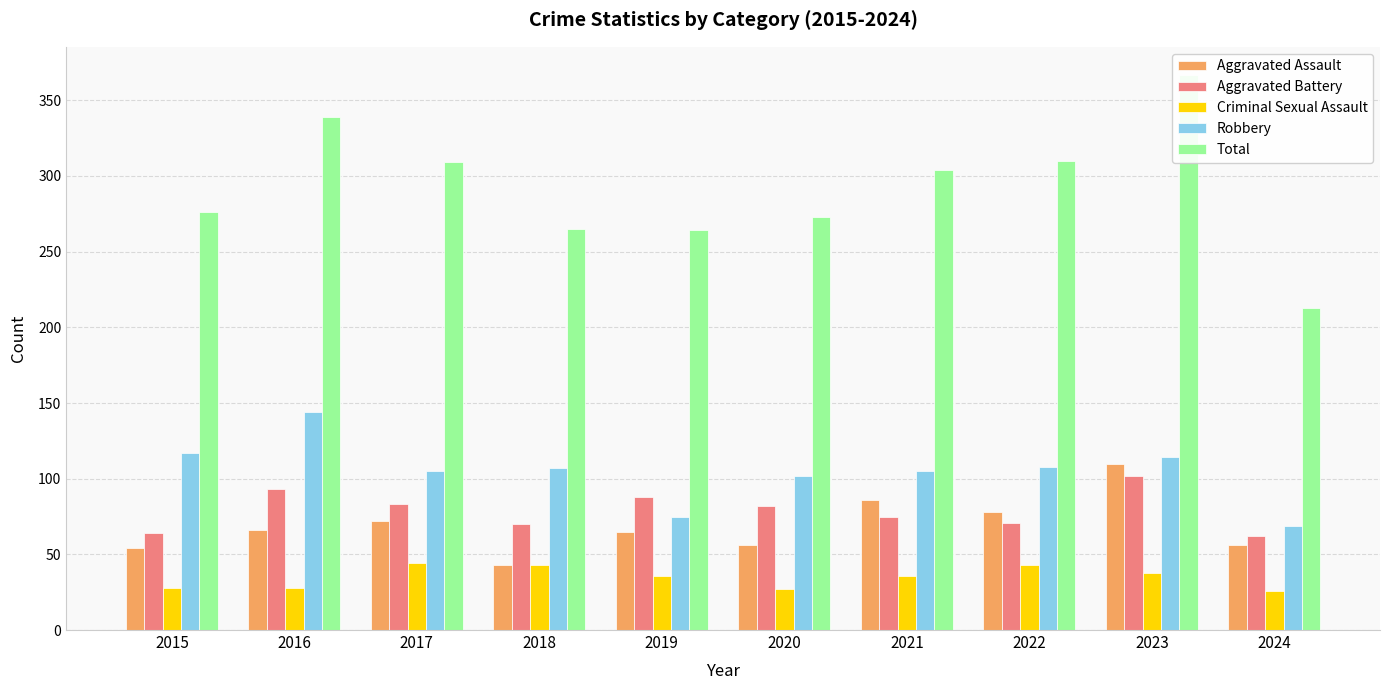

What are all the series names shown in the legend?

Aggravated Assault, Aggravated Battery, Criminal Sexual Assault, Robbery, Total